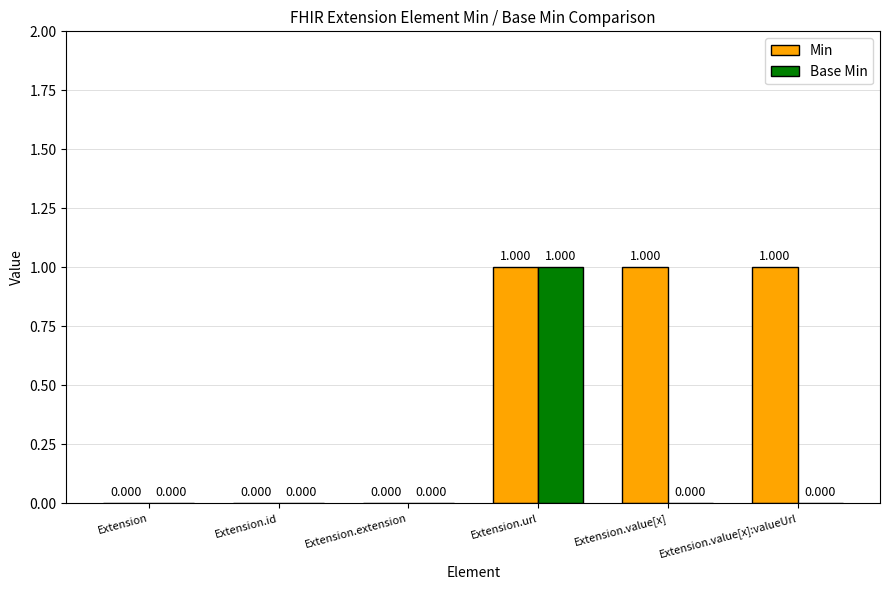

Does the chart contain stacked bars?

No